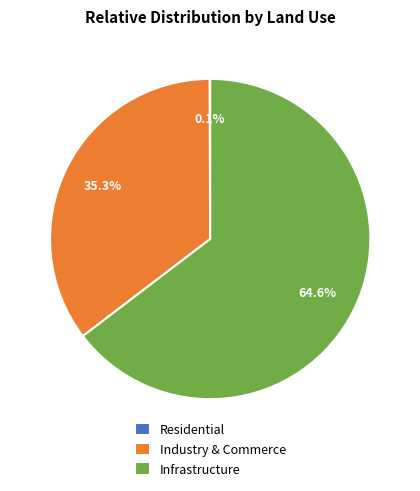

What percentage is NOT represented by Industry & Commerce?

64.7%